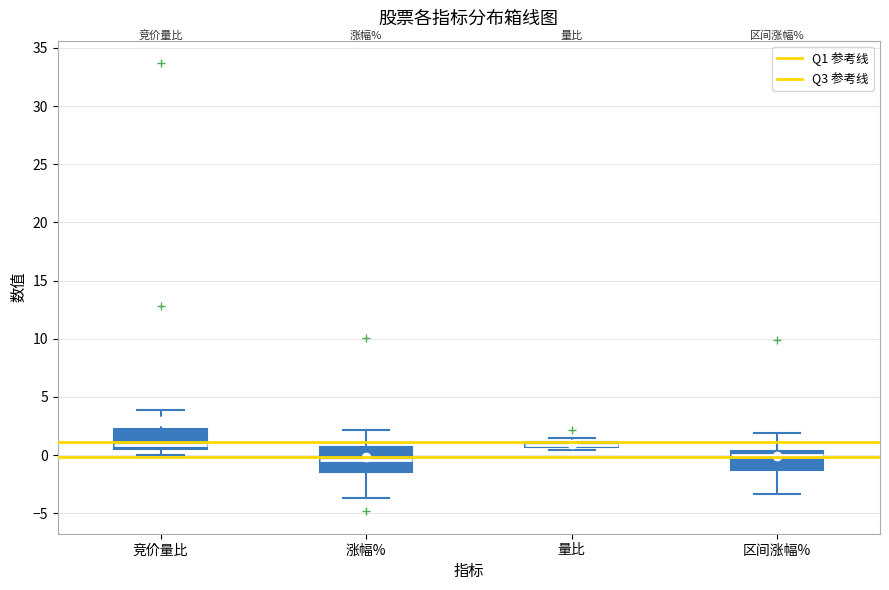

Where is the lower edge of the box for 涨幅% on the y-axis? The values are not printed on the chart, so give them approximately, as read against the axis.

-1.5